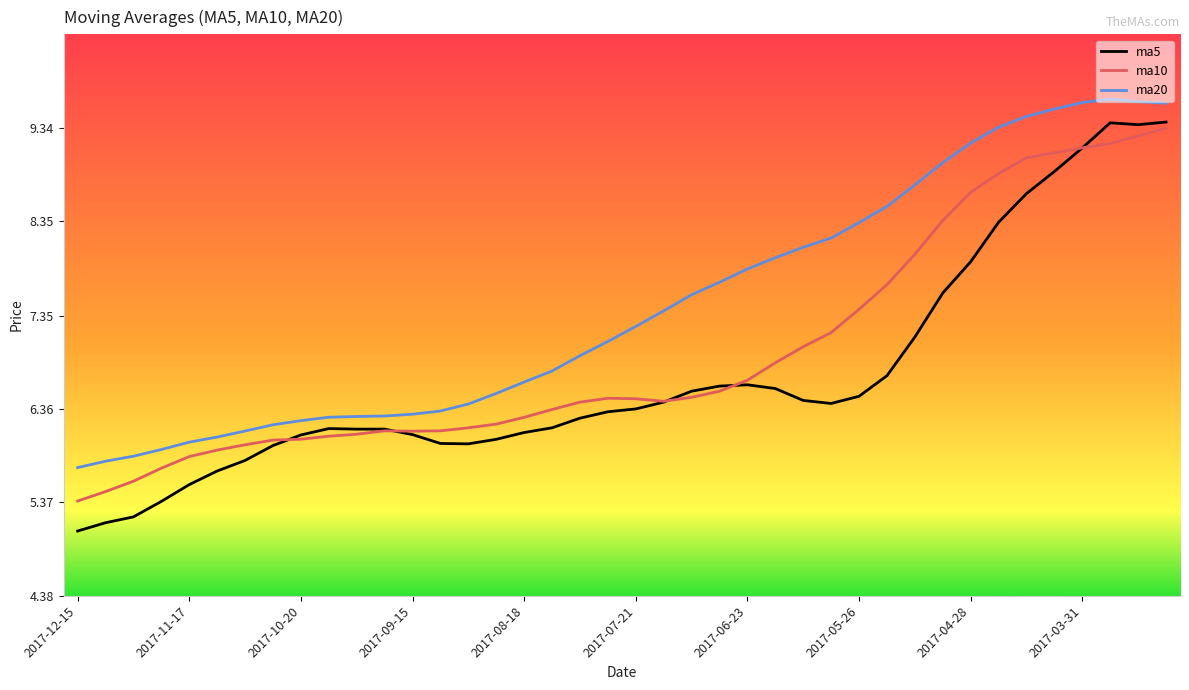

Which series has the largest range (max minus min)?

ma5